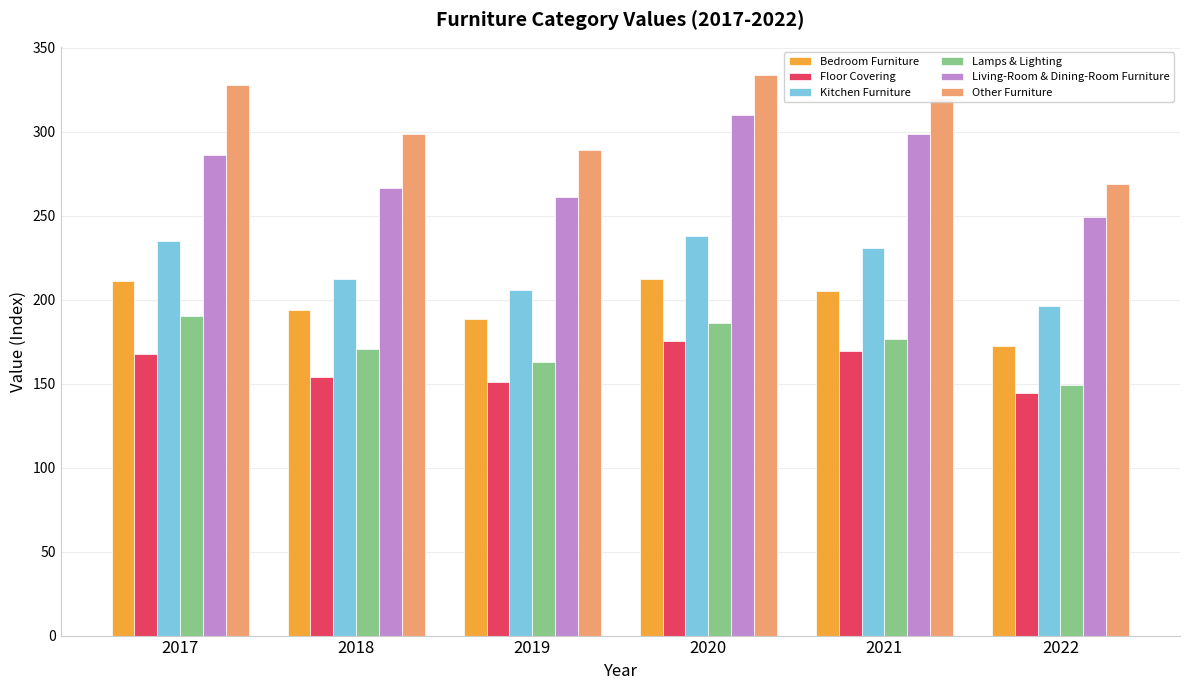

Does the chart contain stacked bars?

No